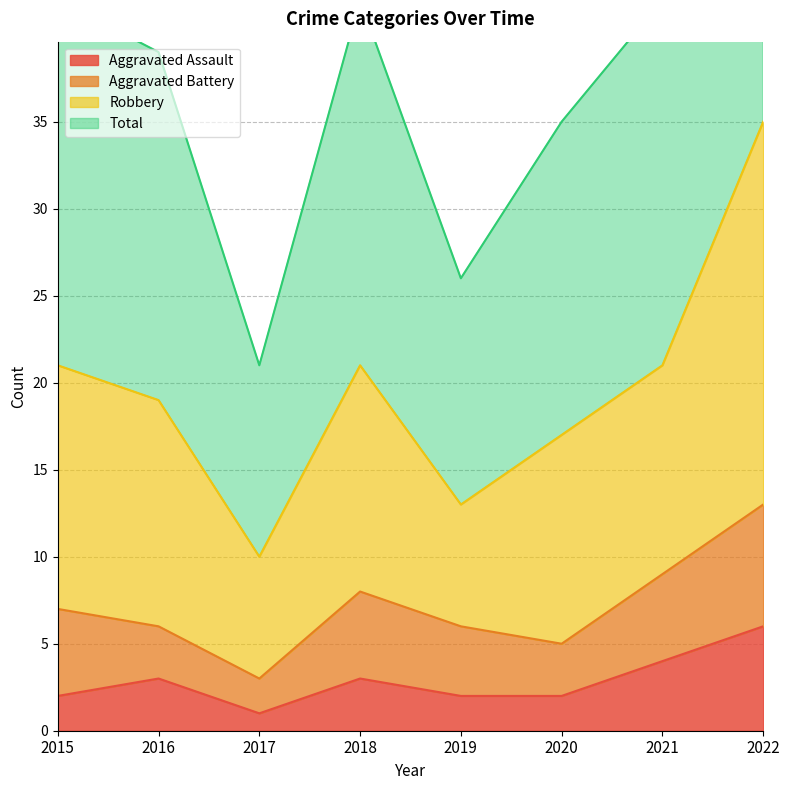

True or false: Aggravated Assault has a value of 7 at 2021.

False